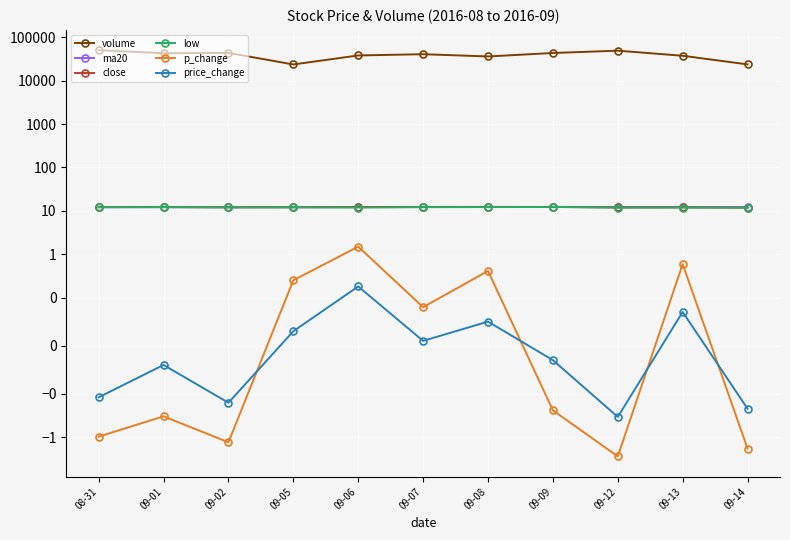

Is it true that low equals 12.3 at 09-09?

True